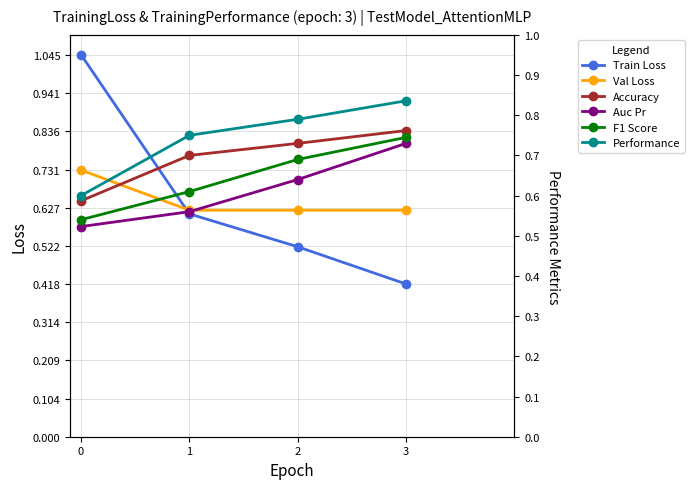

True or false: Accuracy and Performance cross at least once.

False